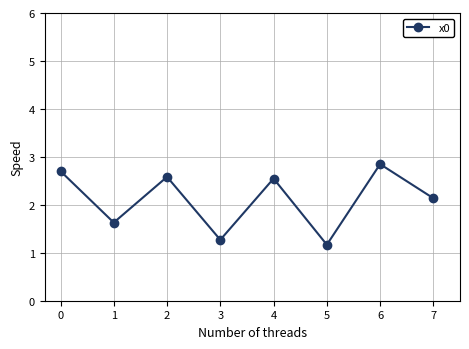

How many interior local valleys (lower than both neighbors) does the data have?

3